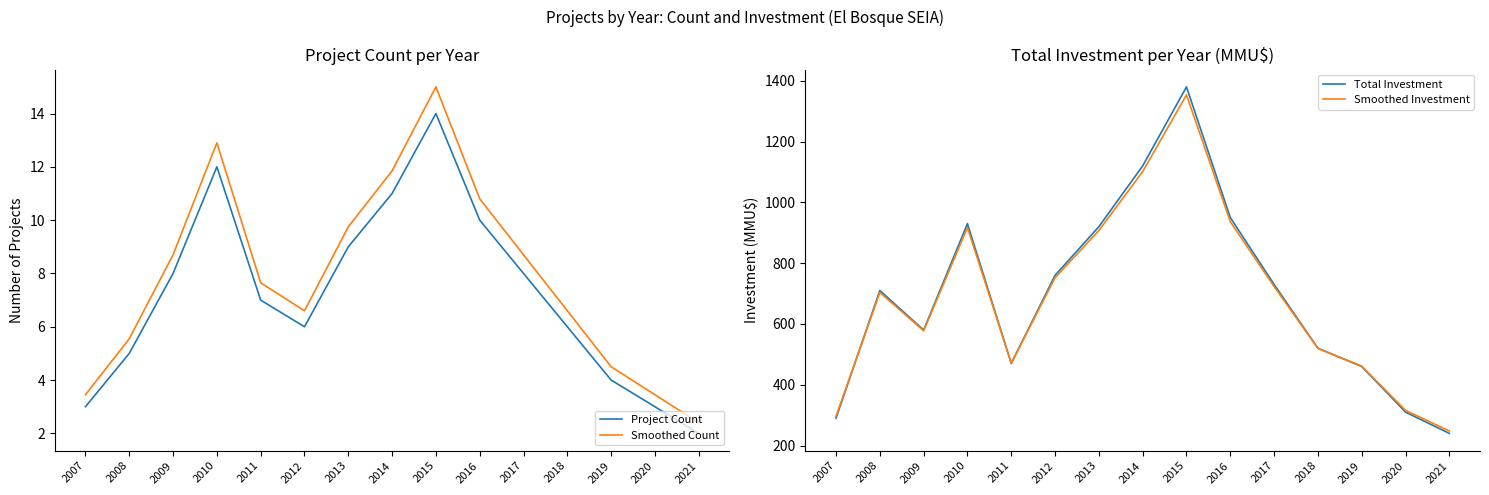

How many lines are shown in the chart?

4